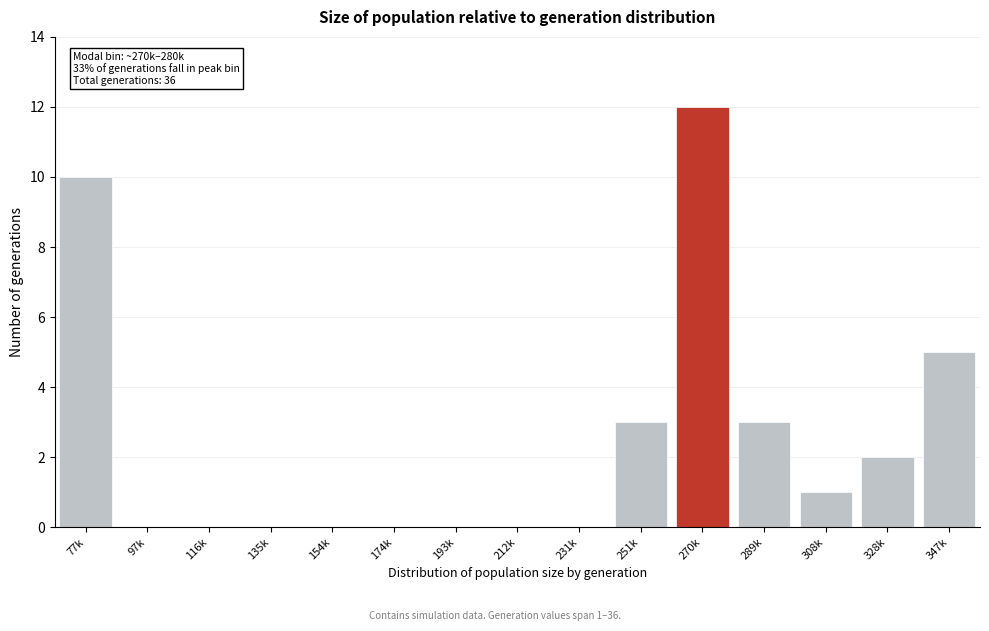

What is the maximum value shown in the chart?

12